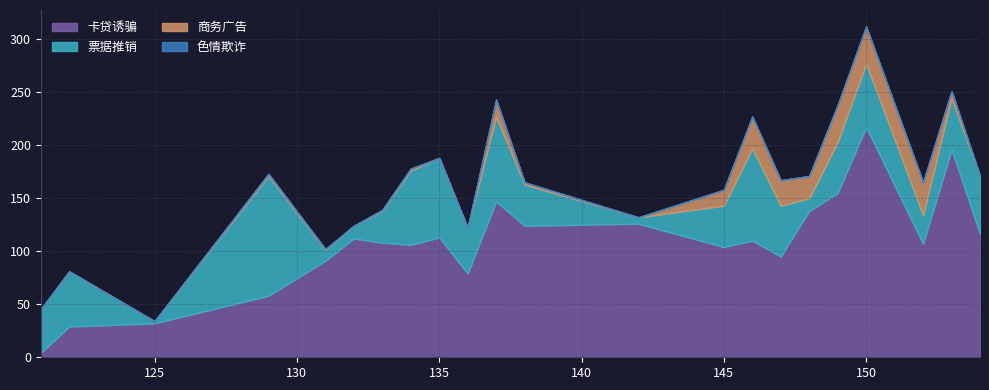

Which has a higher value, 135 or 149?

149